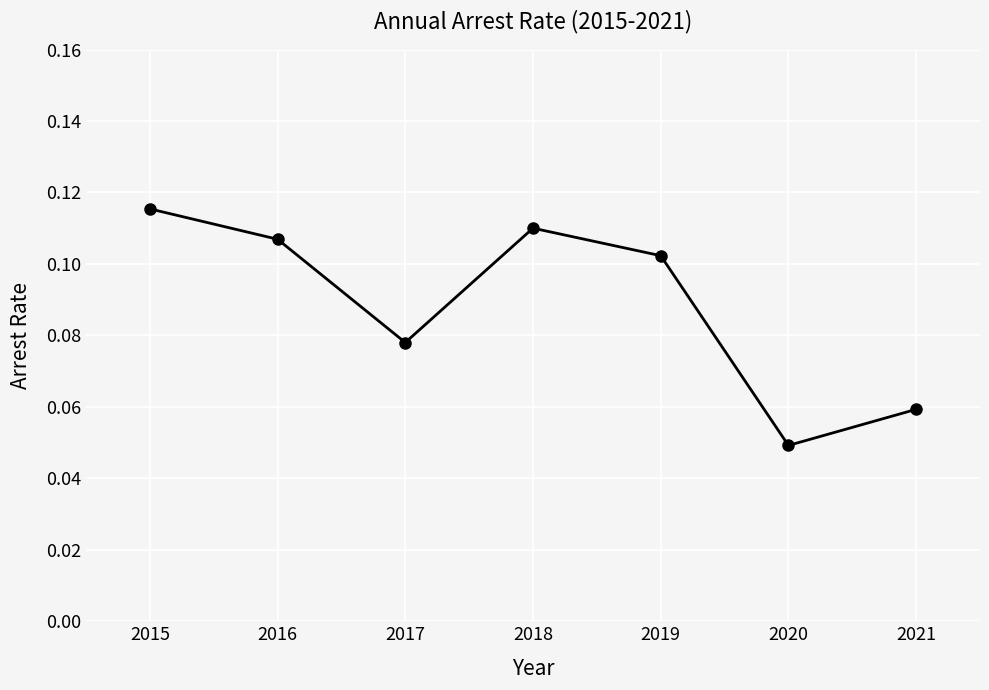

Is it true that the value at 2019 is 0.0?

False